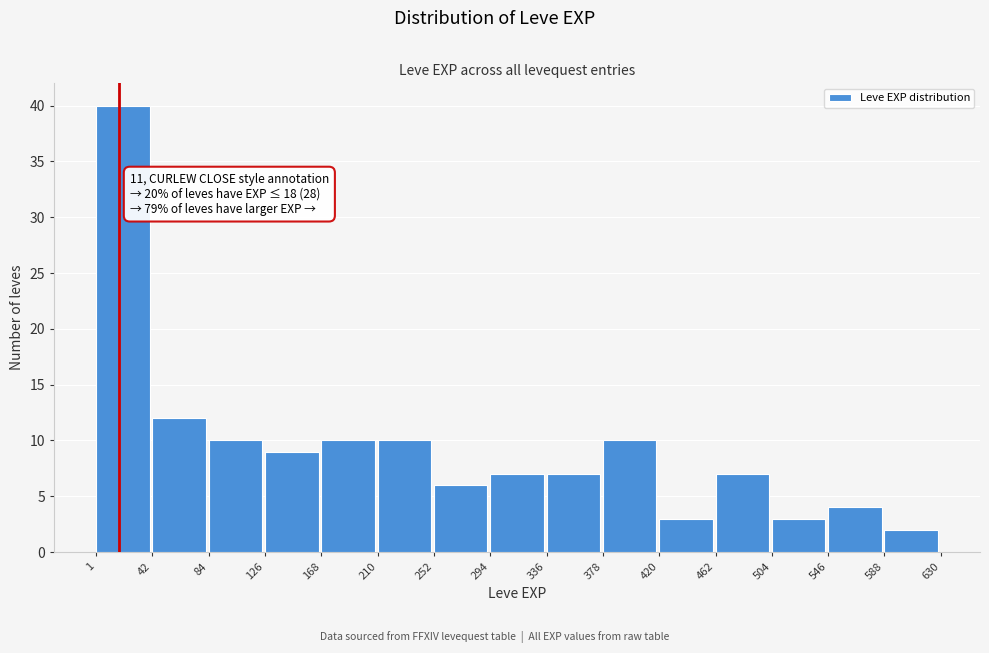

Which range on the x-axis has the tallest bar?

1 to 42